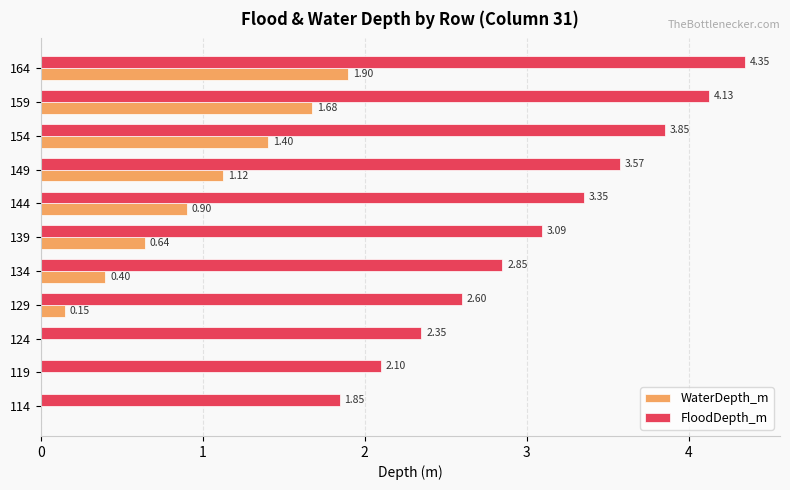

What is the sum of all FloodDepth_m values?

34.1